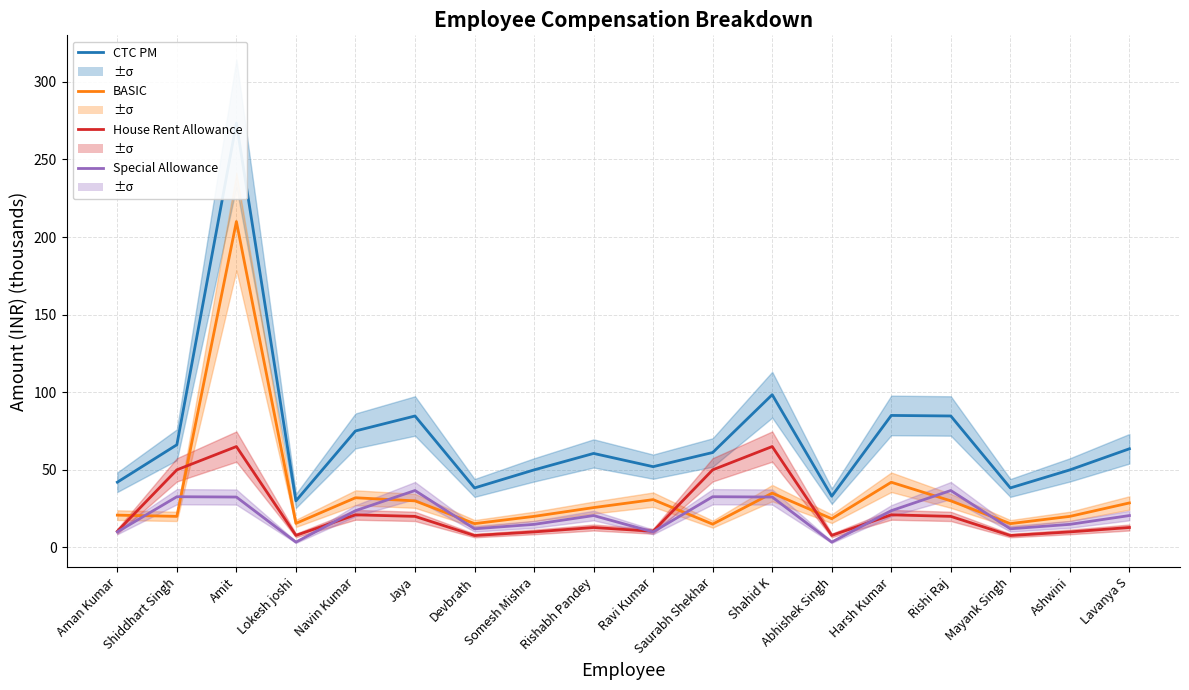

Where is the first local minimum for House Rent Allowance?

Lokesh joshi